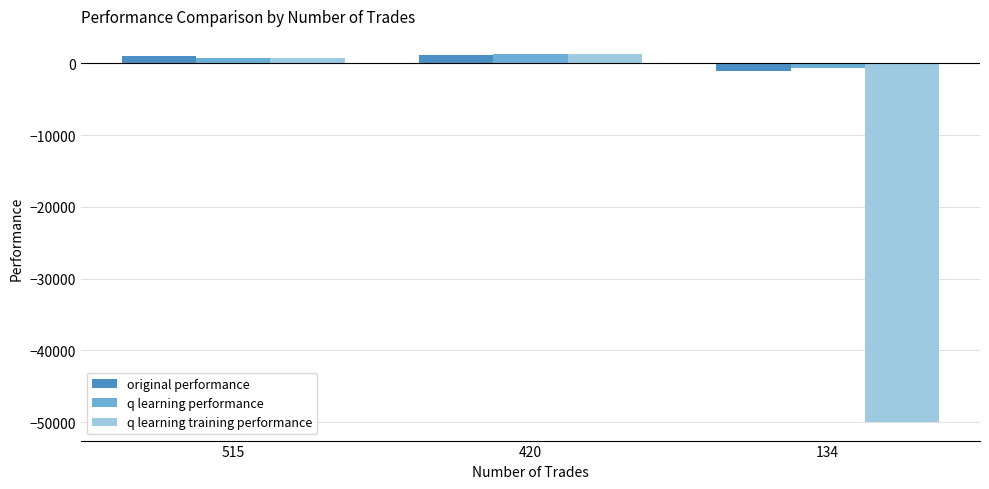

What is the total value across all series at 420?

3642.8